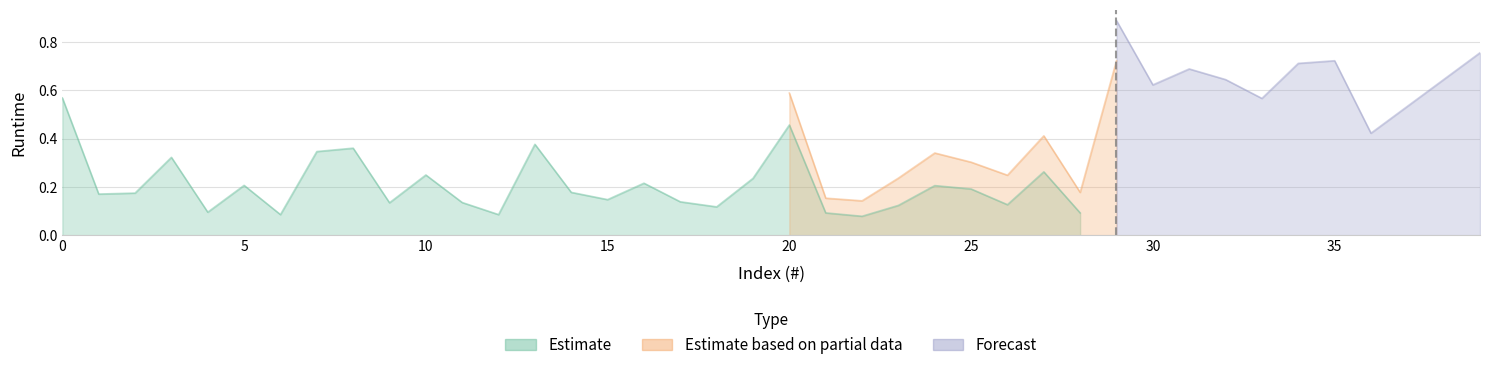

True or false: Estimate based on partial data has more than 1 points higher than both neighbors.

True